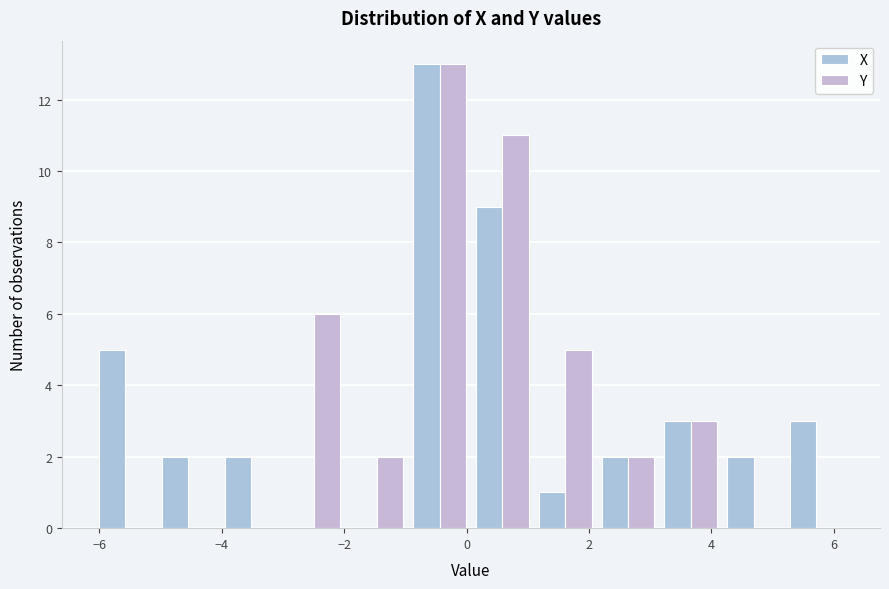

Reading left to right, transcribe this chart: for each range on the x-axis, give the height of each series' bar. Neither the bar edges nor the heights are printed on the chart, so give them approximately, as read against the axes.

-6.0 to -5.0: X=5	Y=0
-5.0 to -4.0: X=2	Y=0
-4.0 to -3.0: X=2	Y=0
-3.0 to -2.0: X=0	Y=6
-2.0 to -1.0: X=0	Y=2
-1.0 to 0.0: X=13	Y=13
0.0 to 1.0: X=9	Y=11
1.0 to 2.2: X=1	Y=5
2.2 to 3.2: X=2	Y=2
3.2 to 4.2: X=3	Y=3
4.2 to 5.2: X=2	Y=0
5.2 to 6.2: X=3	Y=0